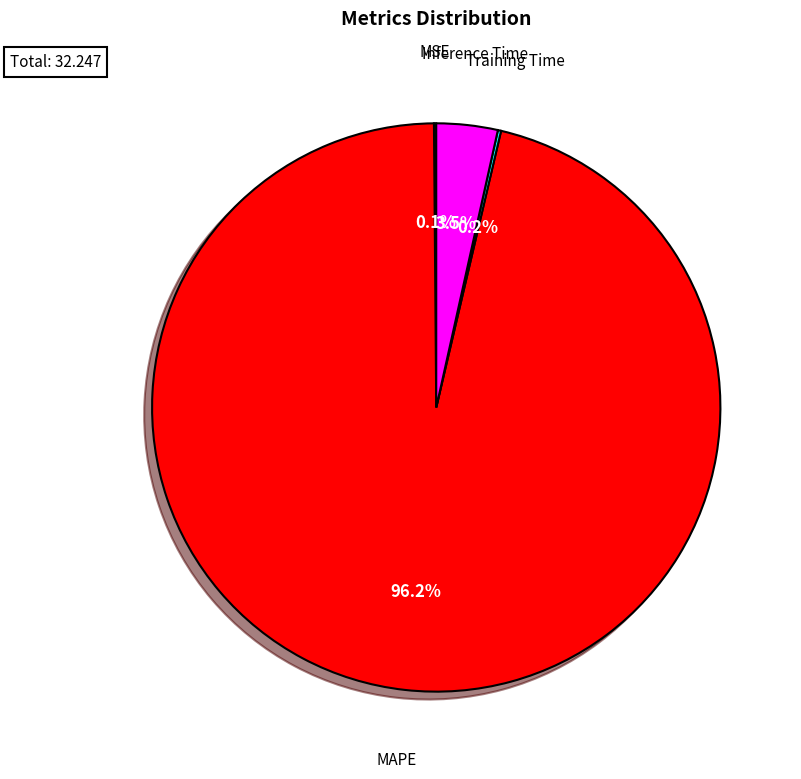

Is there any slice that represents more than half of the pie?

Yes